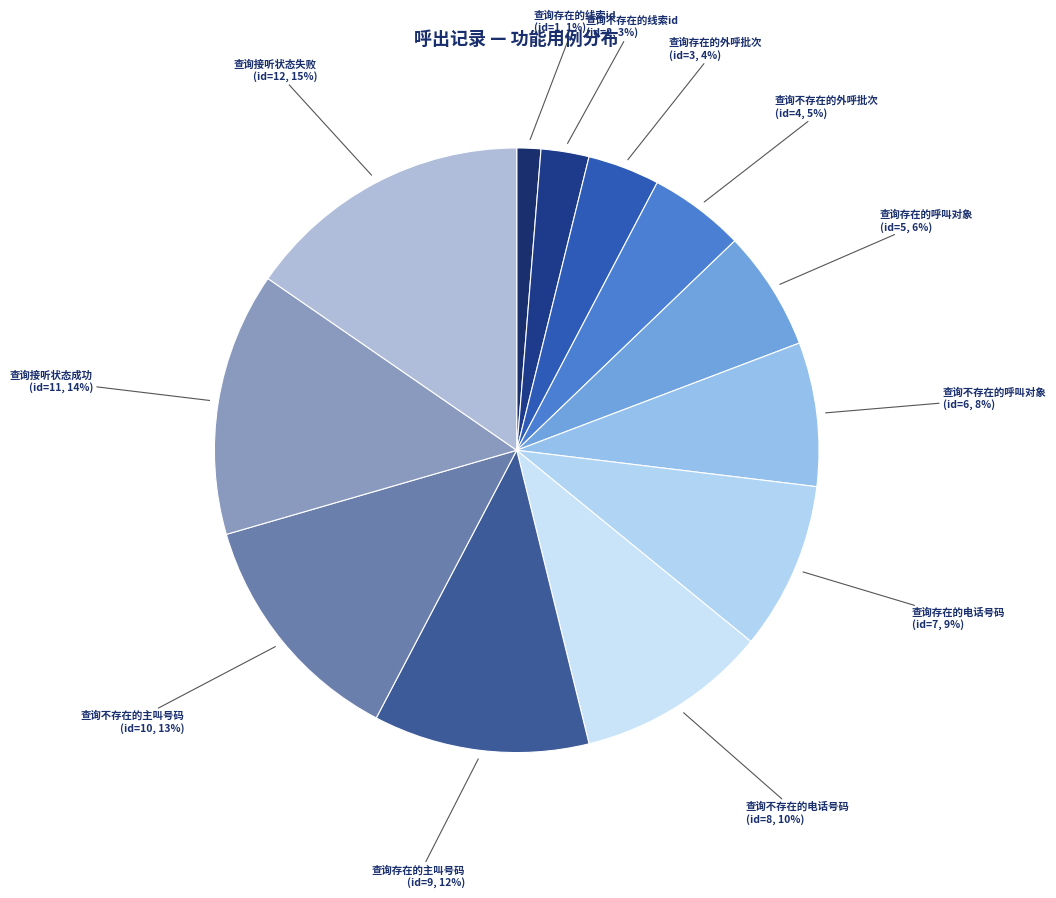

Is there any slice that represents more than half of the pie?

No